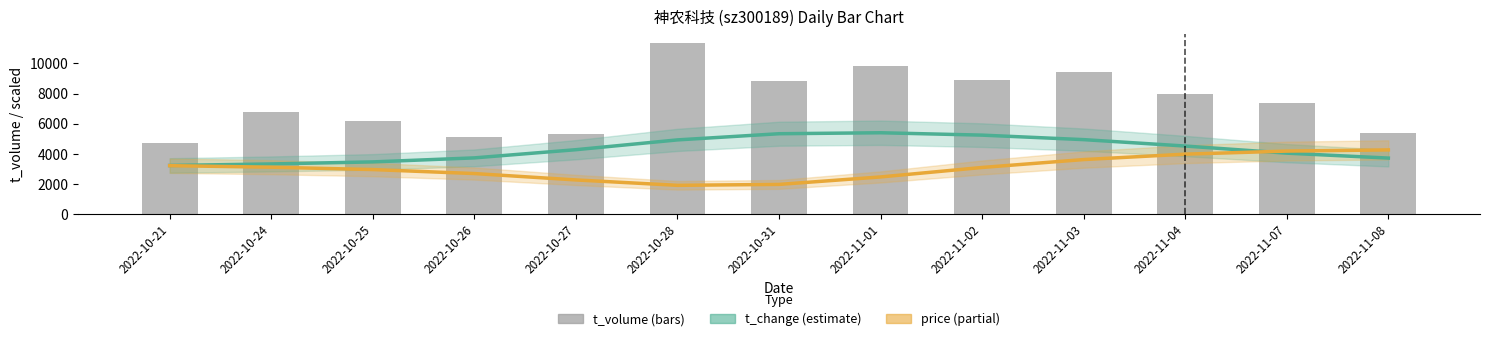

Rank the series at 2022-10-28 from lowest to highest value.

price (scaled), t_change (scaled), t_volume